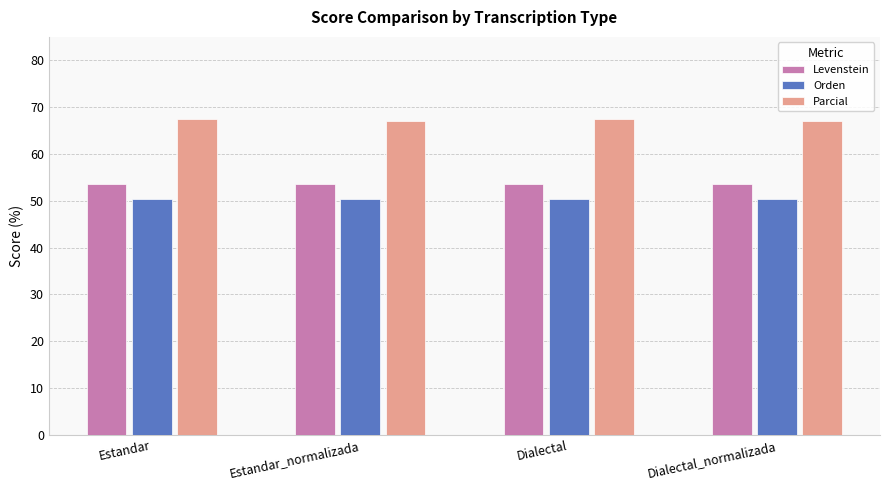

Rank the series by their maximum value, from lowest to highest.

Orden, Levenstein, Parcial